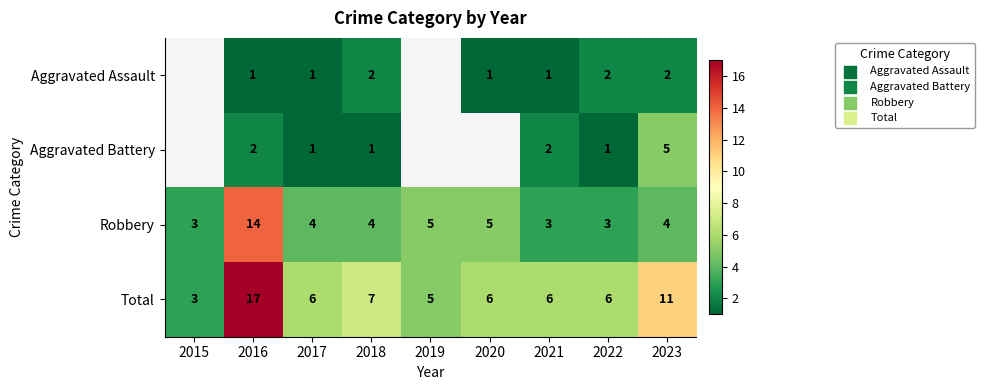

Where is Total nearest to the value 10?

2023